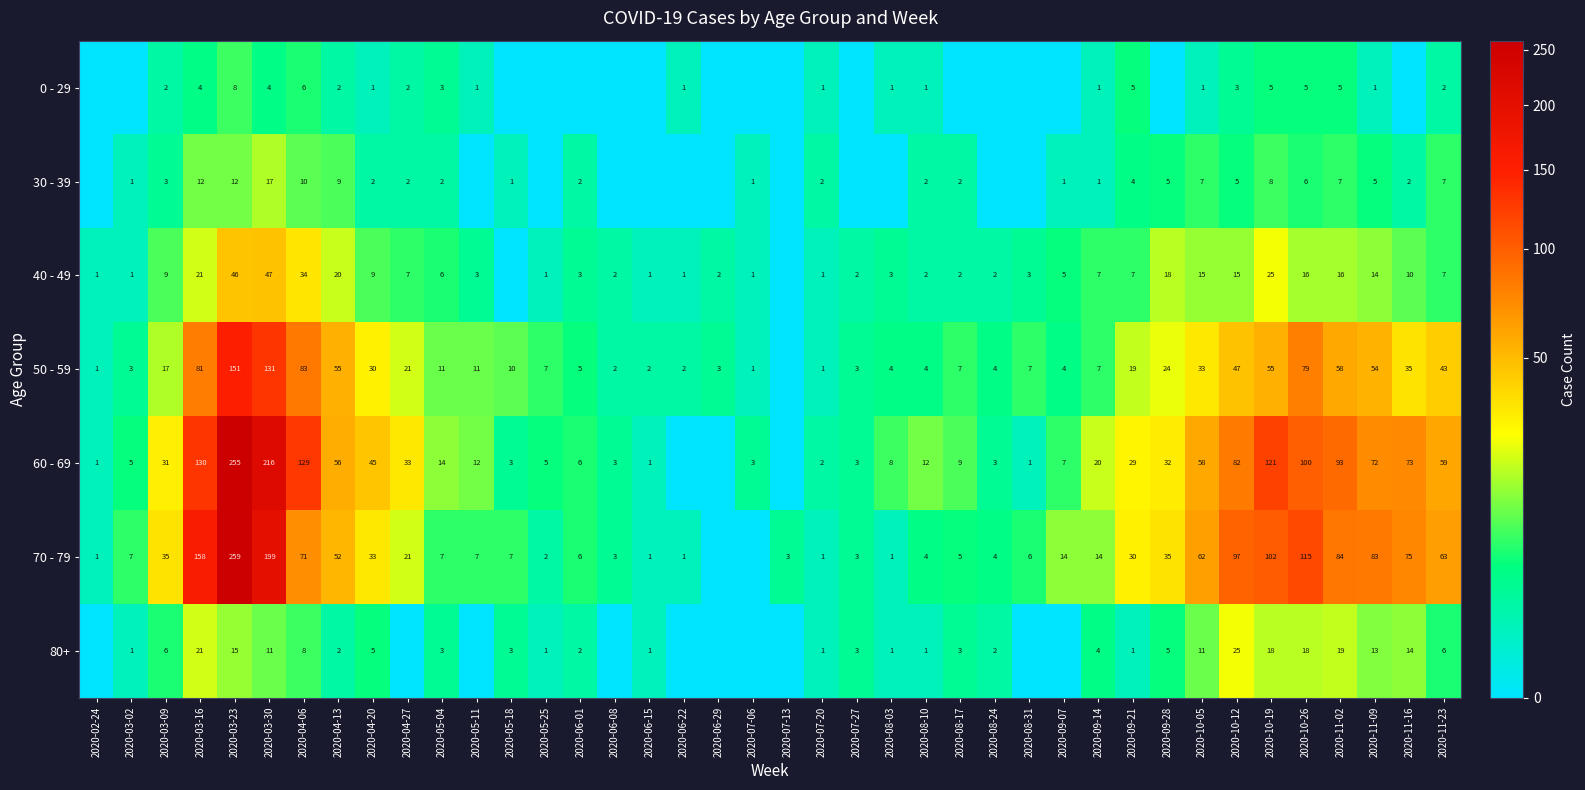

What is the sum of the 80+ values at 2020-10-26 and 2020-09-28?

23